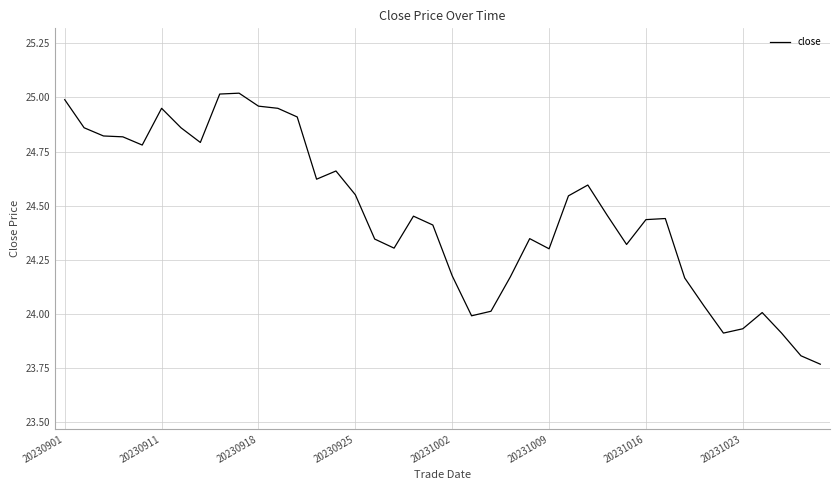

What is the difference between the maximum and minimum values?

1.3